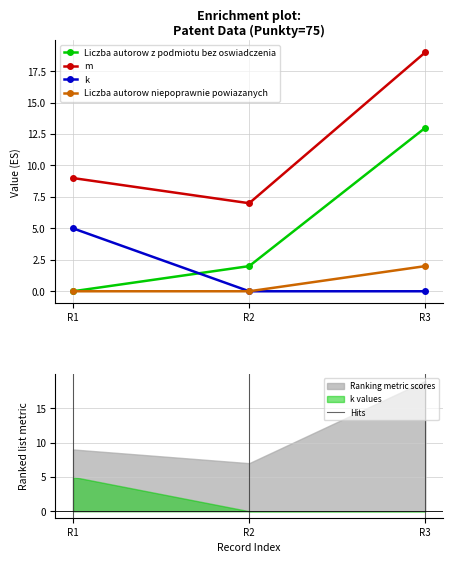

What is the difference between the maximum and minimum values in the Liczba autorow z podmiotu bez oswiadczenia series?

13